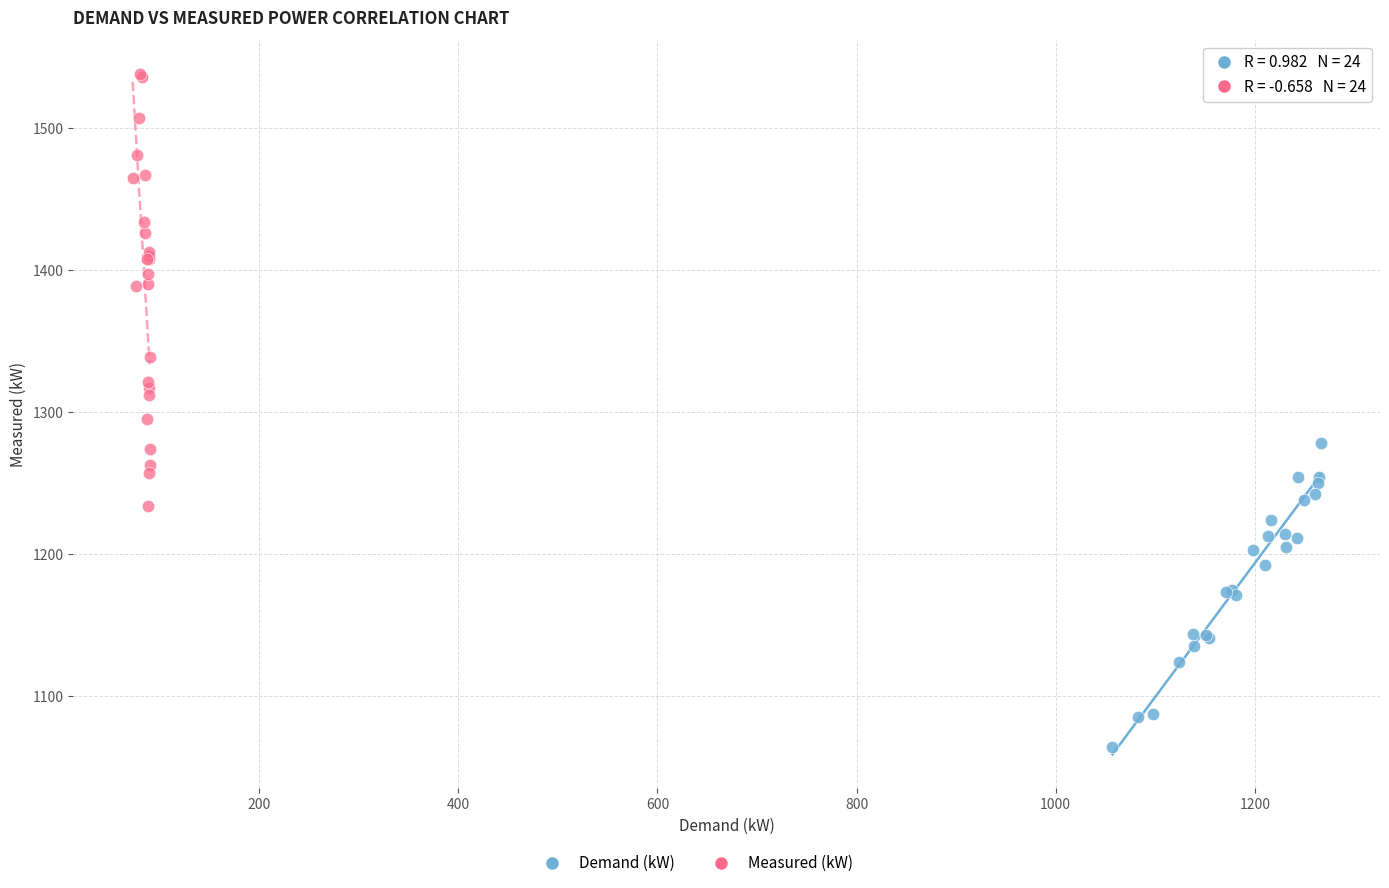

Which series reaches the maximum Y coordinate?

Measured (kW)